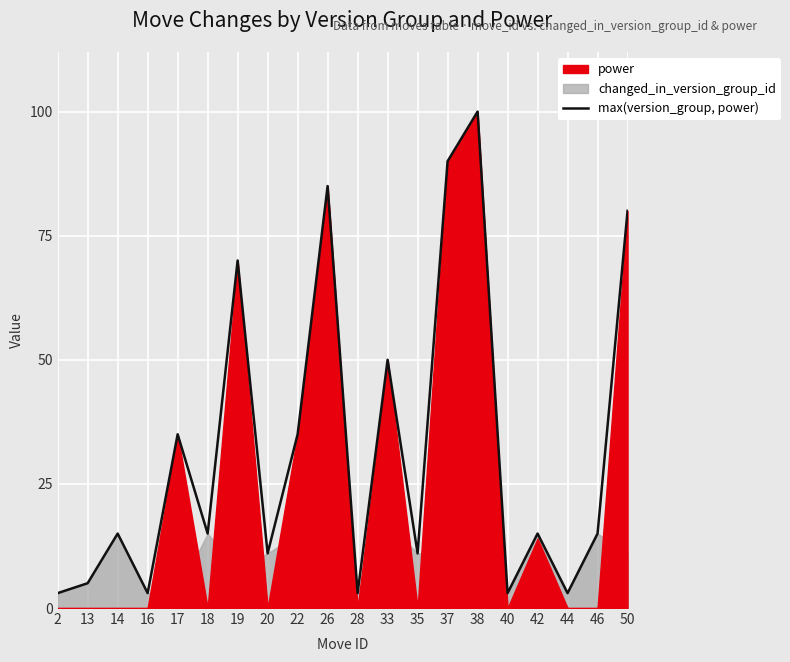

What is the value of the 4th point from the left?

3